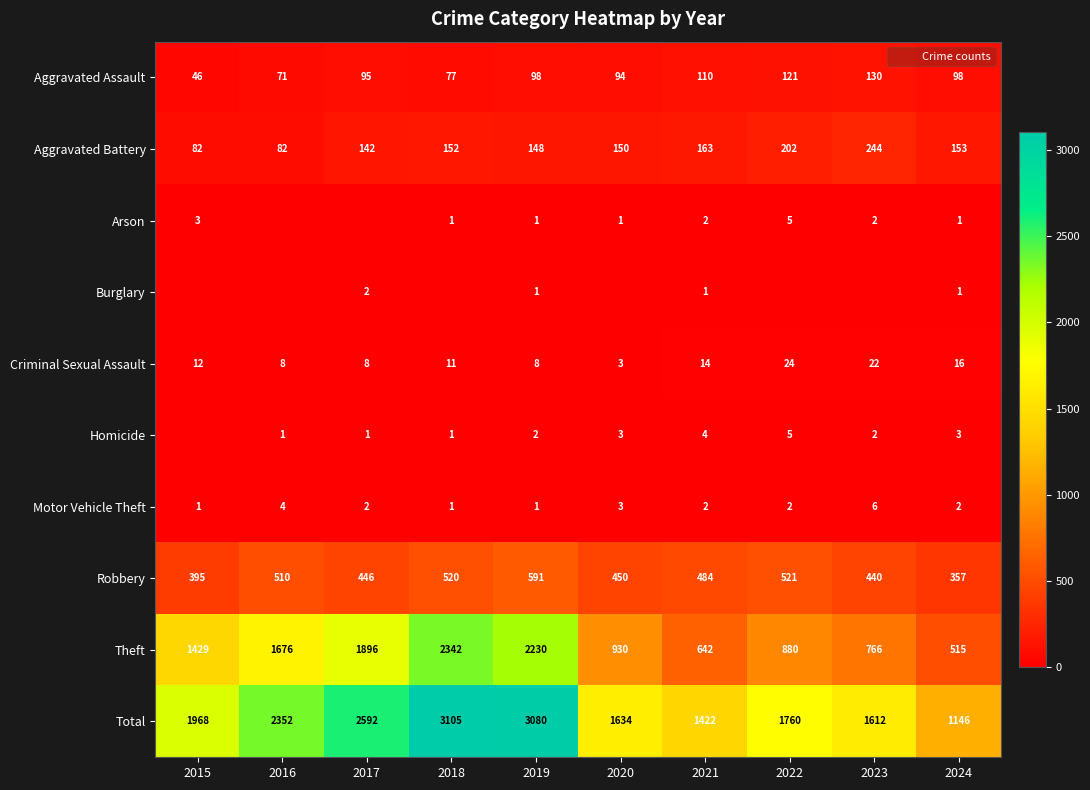

Read the Homicide value at 2017.

1